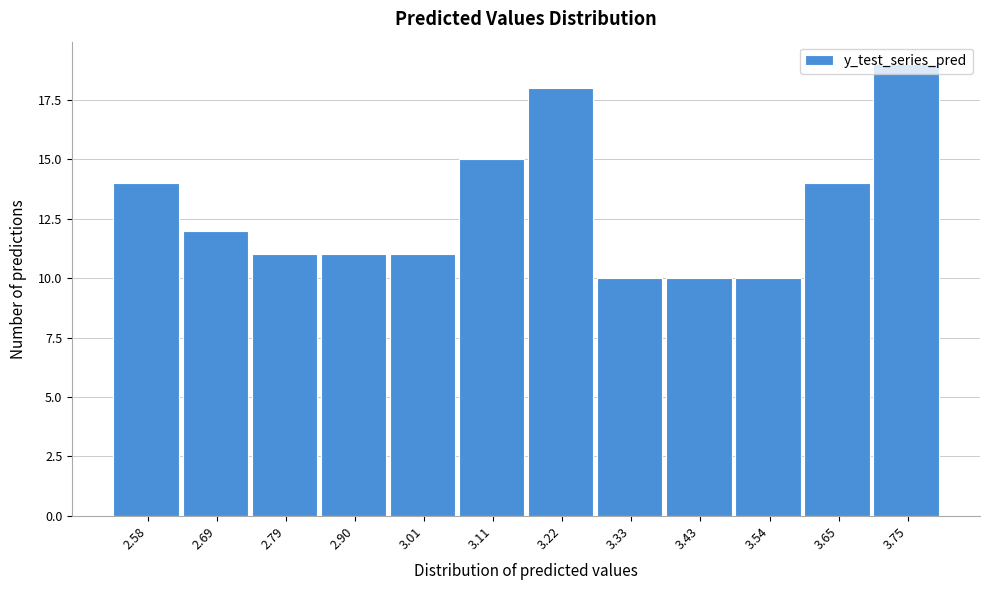

Approximately how many times larger is the value at 3.43 compared to 2.58?

0.7